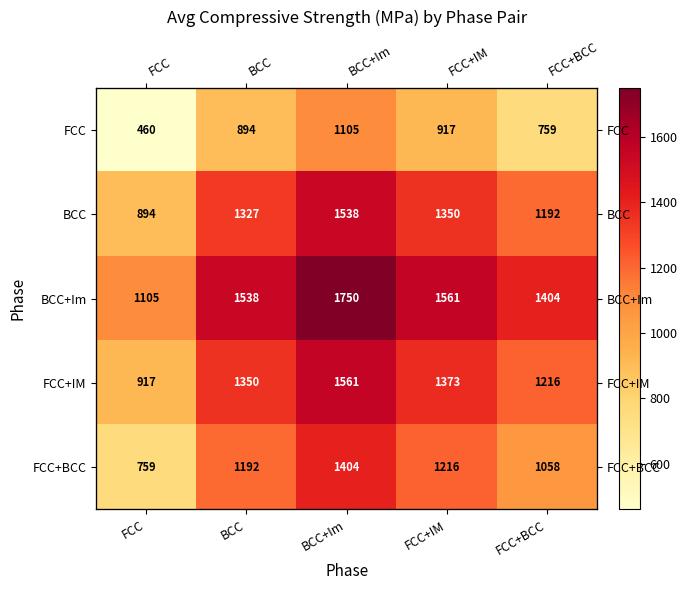

What is the average value of the FCC series?

827.0